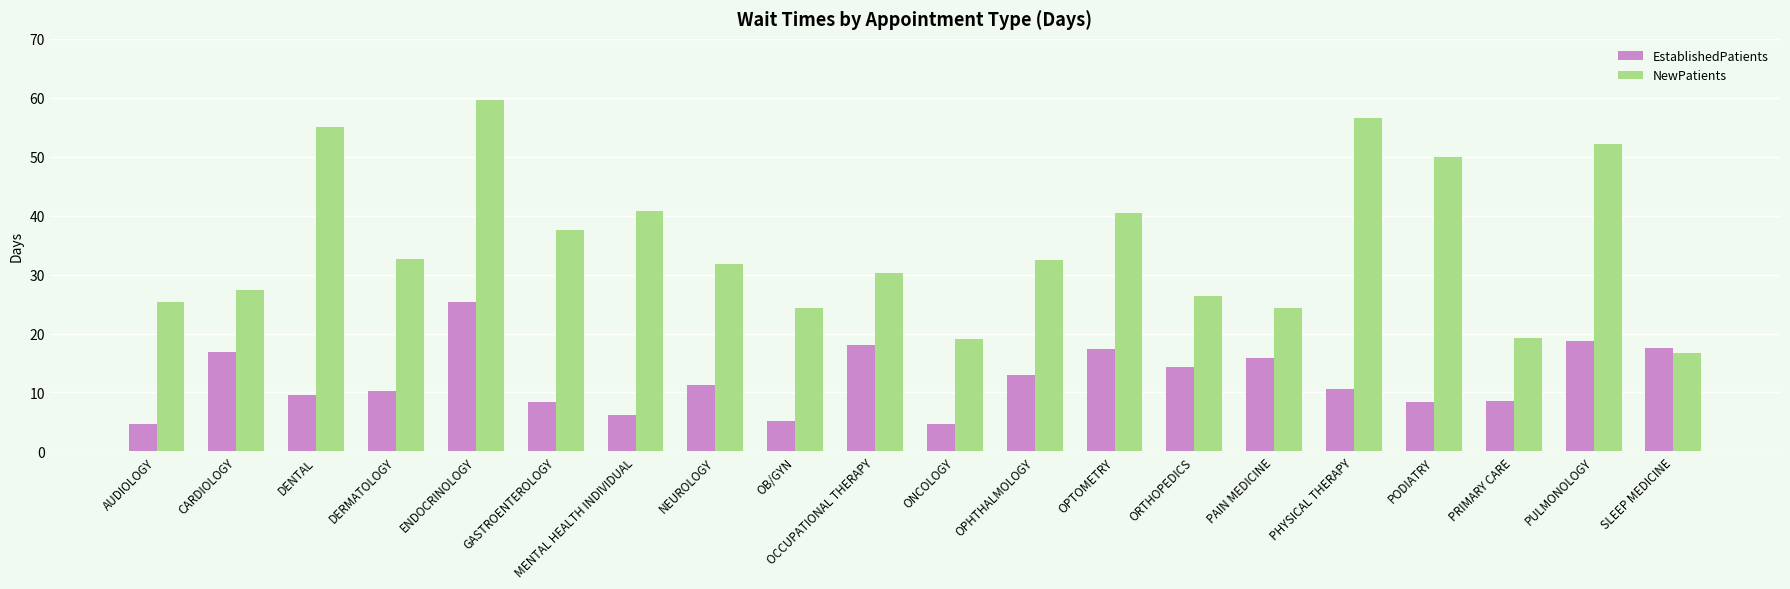

What is the minimum value shown in the chart?

4.6